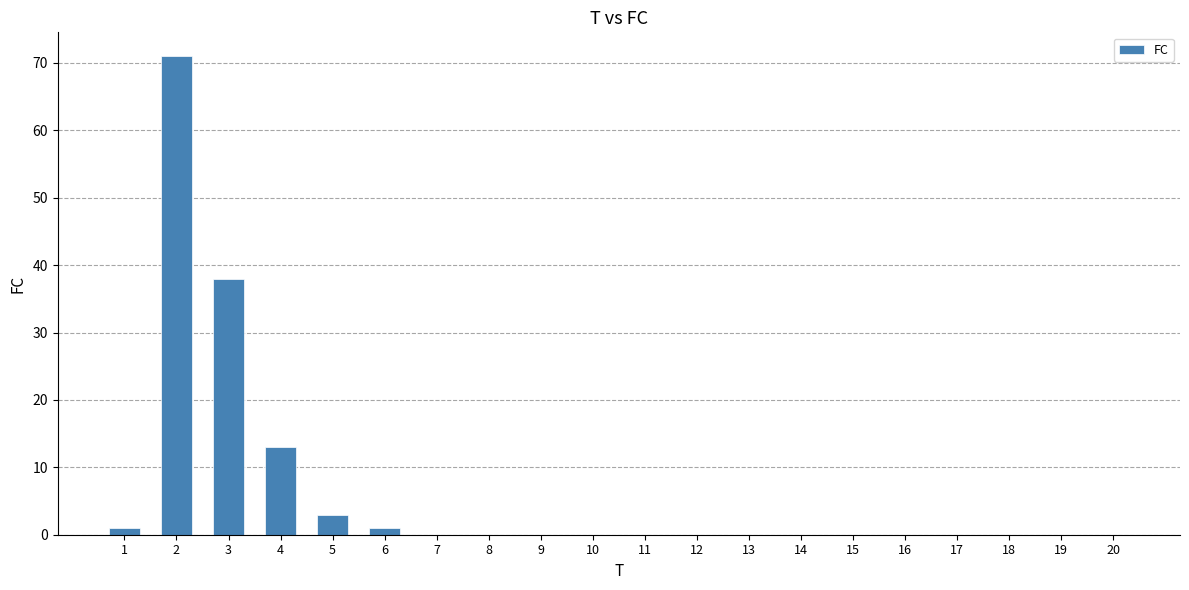

What is the greatest value displayed?

71